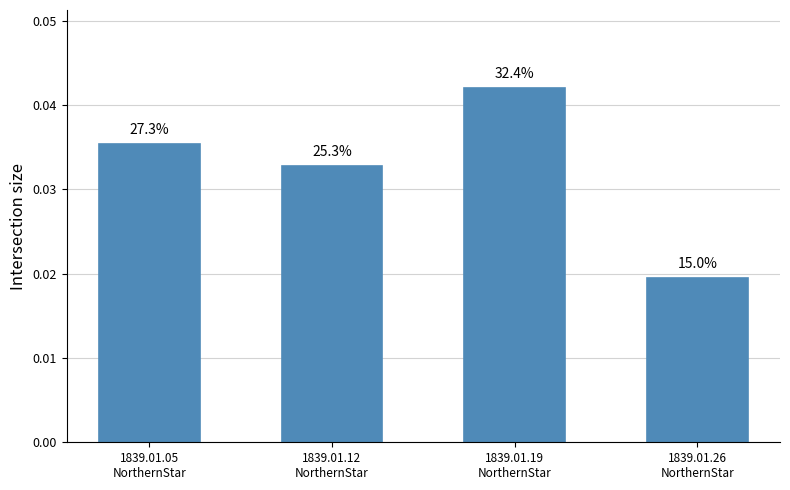

Rank the categories by value from lowest to highest.

1839.01.26
NorthernStar, 1839.01.12
NorthernStar, 1839.01.05
NorthernStar, 1839.01.19
NorthernStar